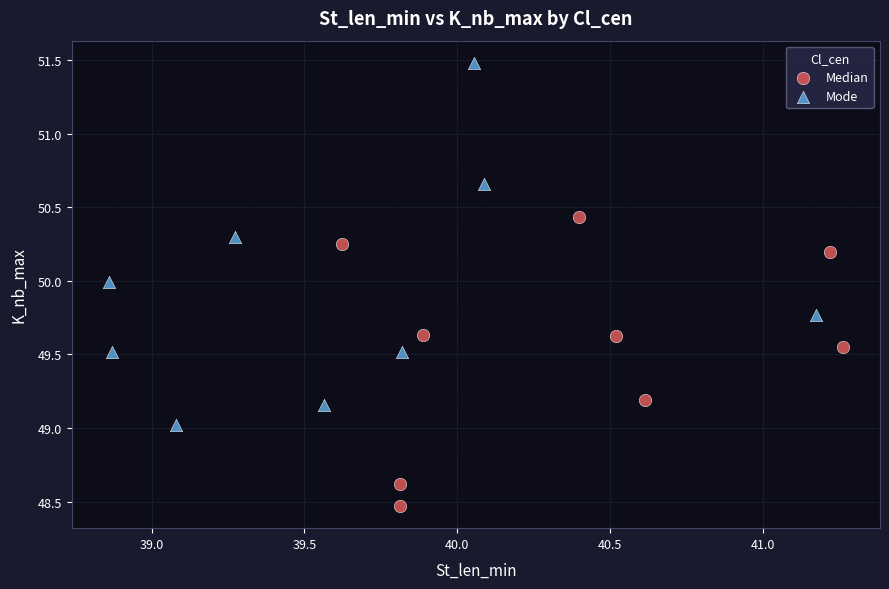

Which series contains the lowest Y value?

Median